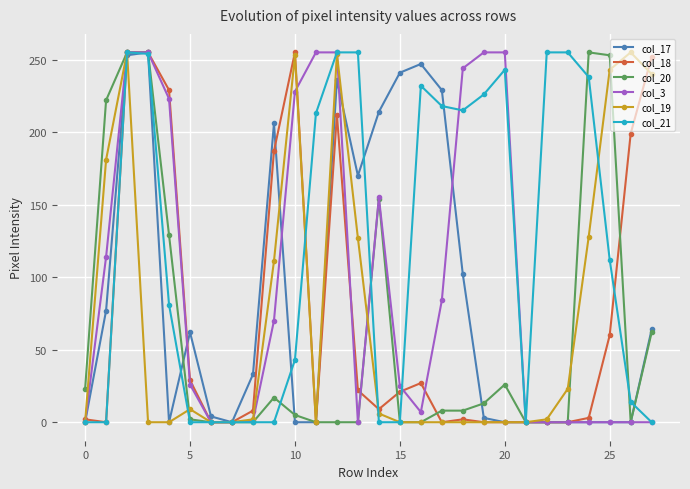

What is the value of the col_21 point at the 16th from the left?

0